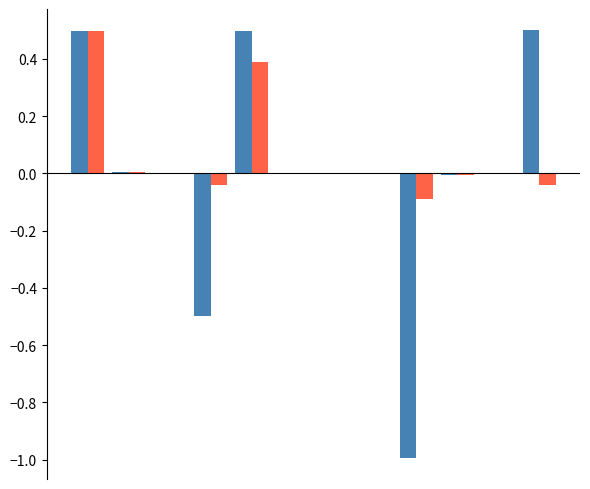

How many categories are shown in the chart?

12